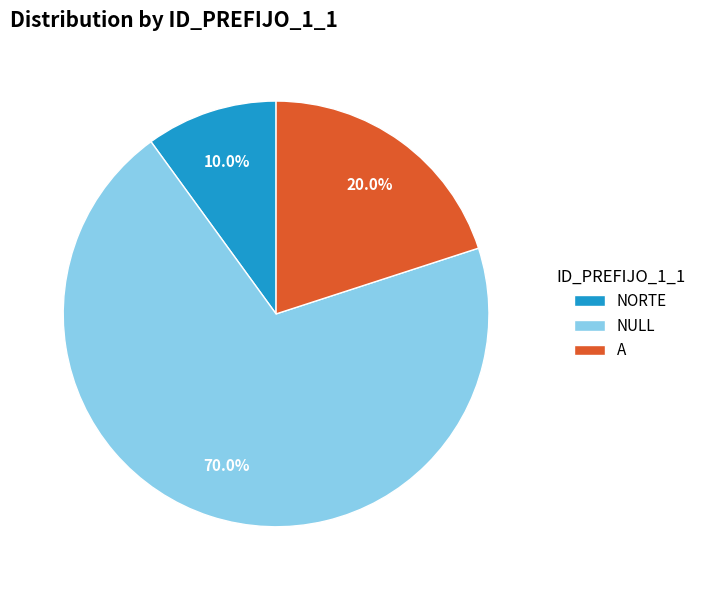

What is the largest slice in the pie chart?

NULL